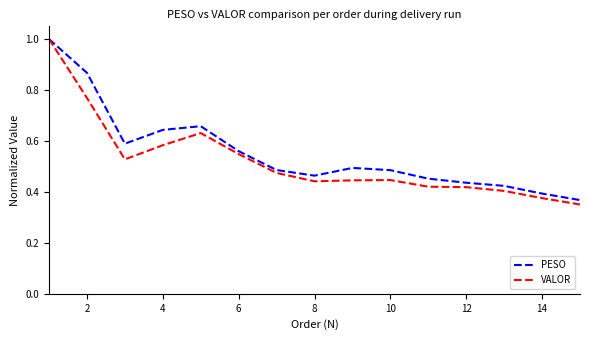

What is the maximum value shown in the chart?

1.0